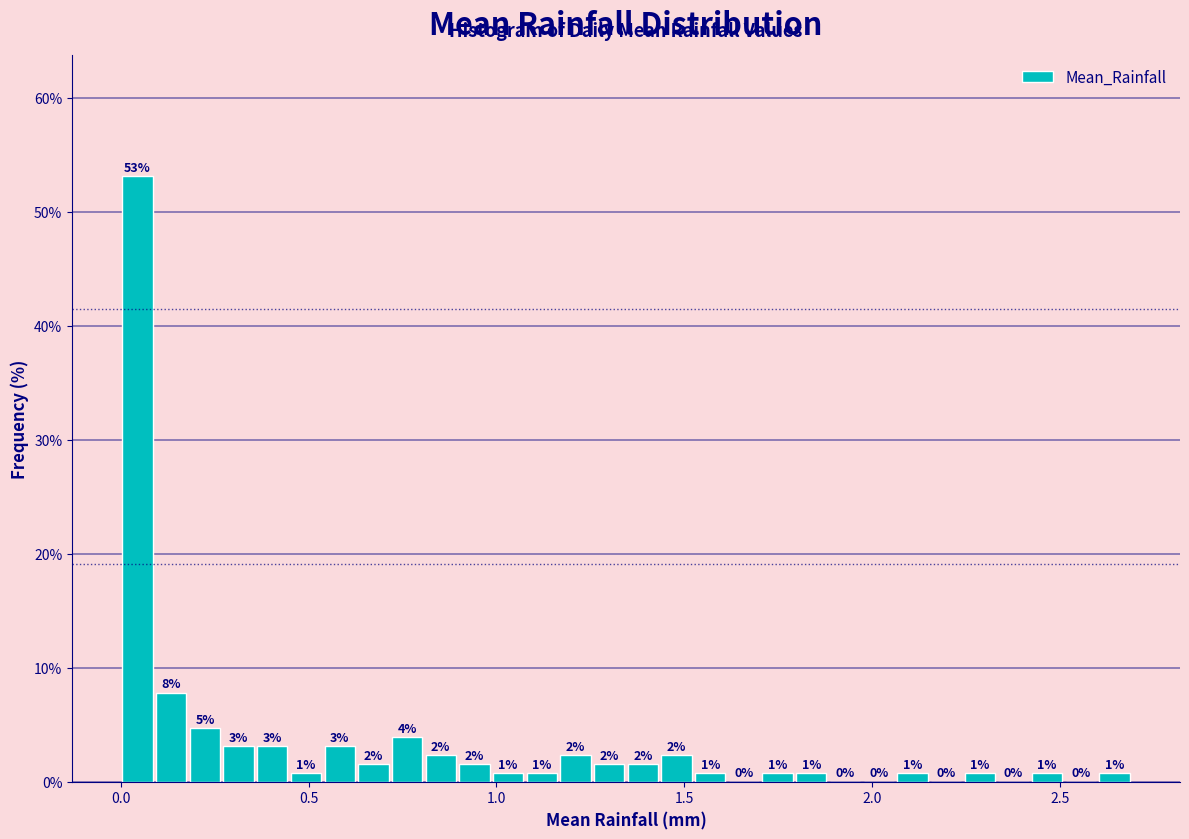

Around what value on the x-axis is the tallest bar? Give the approximate position of its centre, as read against the axis.

0.05